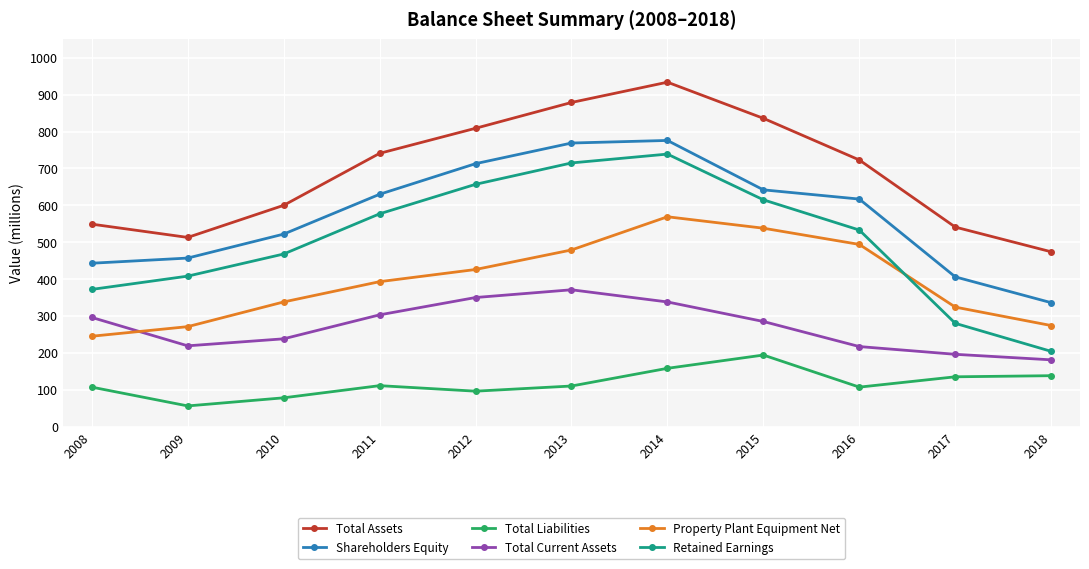

True or false: Property Plant Equipment Net and Total Liabilities intersect in this chart.

False